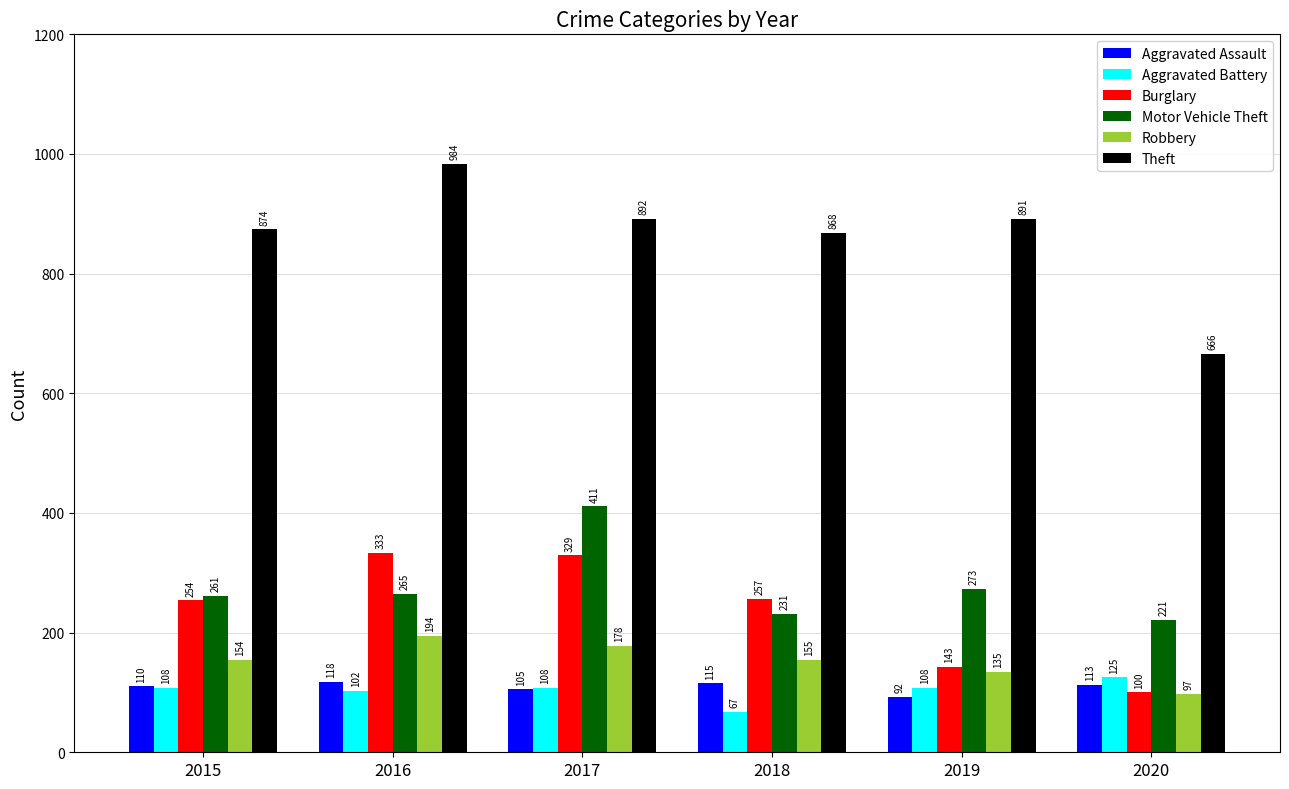

What is the value of the Burglary bar at the 4th from the left?

257